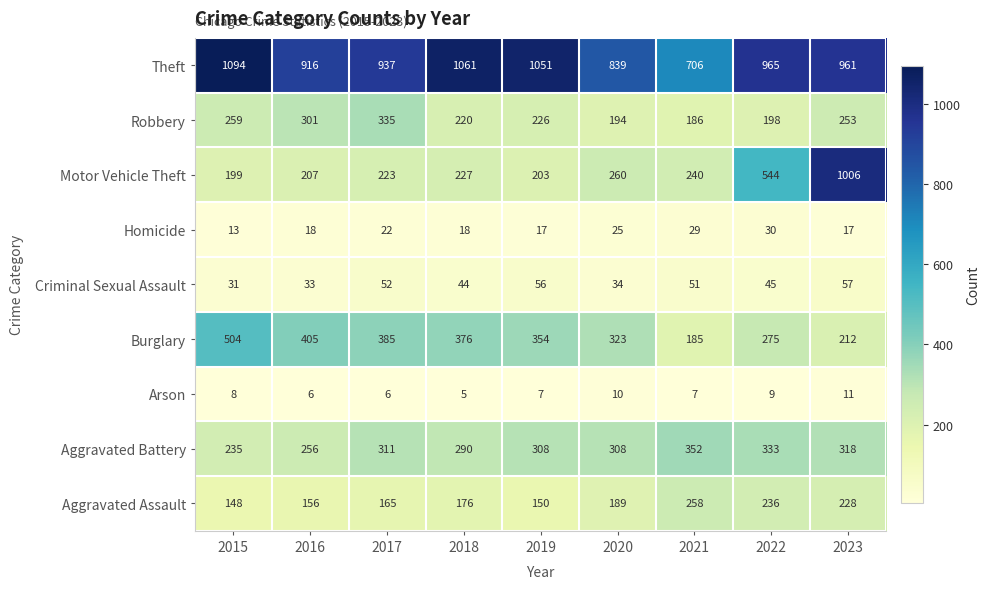

How many series are shown in this chart?

9